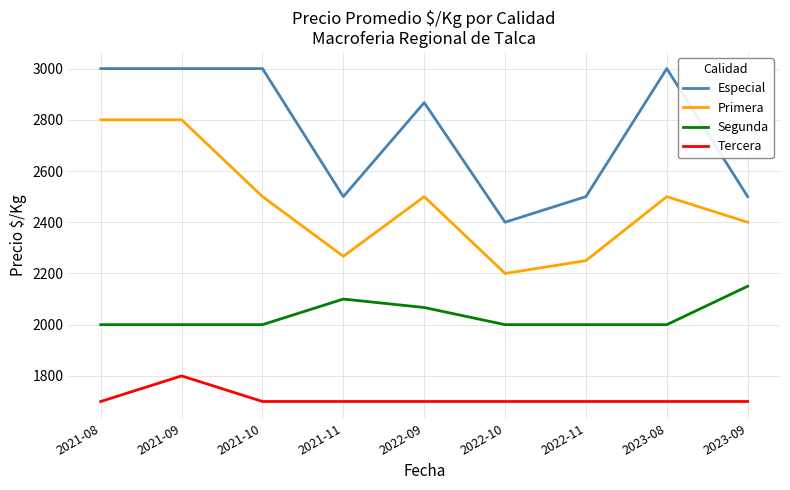

Which series has the largest total across all categories?

Especial